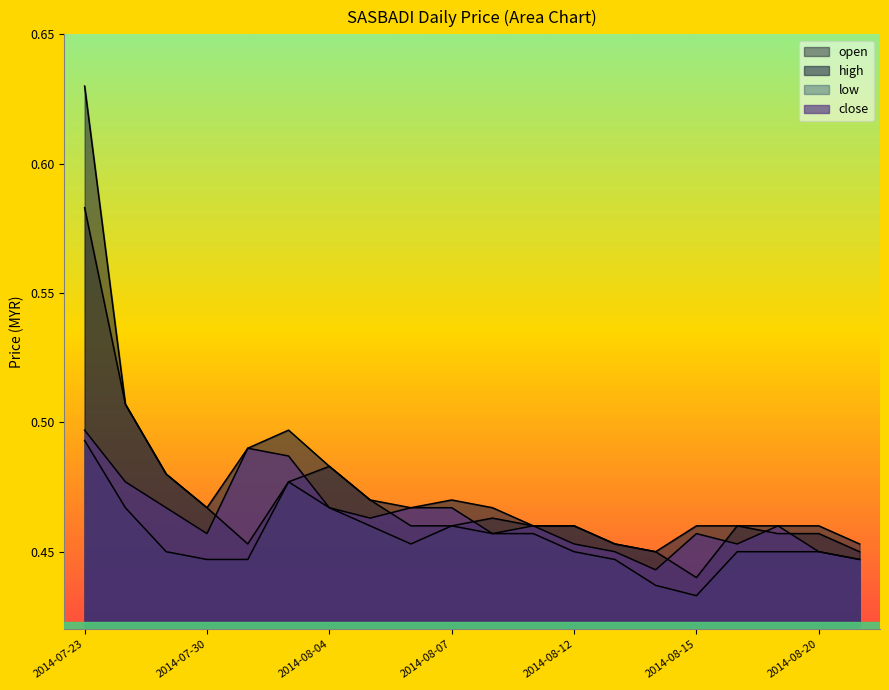

At which category is the sum across all series the highest?

2014-07-23